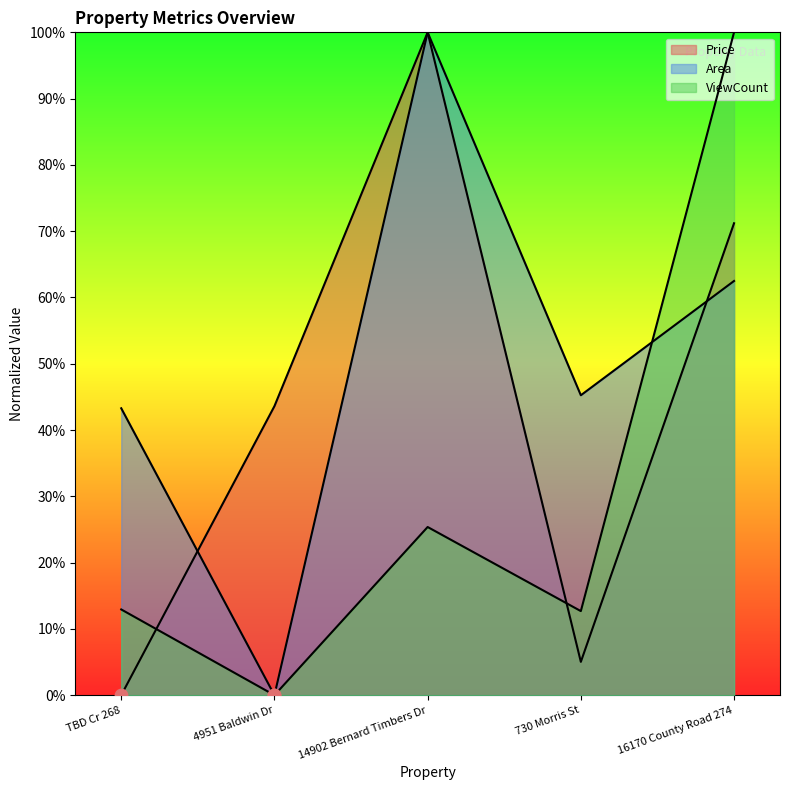

Is the value of Price at 4951 Baldwin Dr greater than the value of Area at TBD Cr 268?

Yes